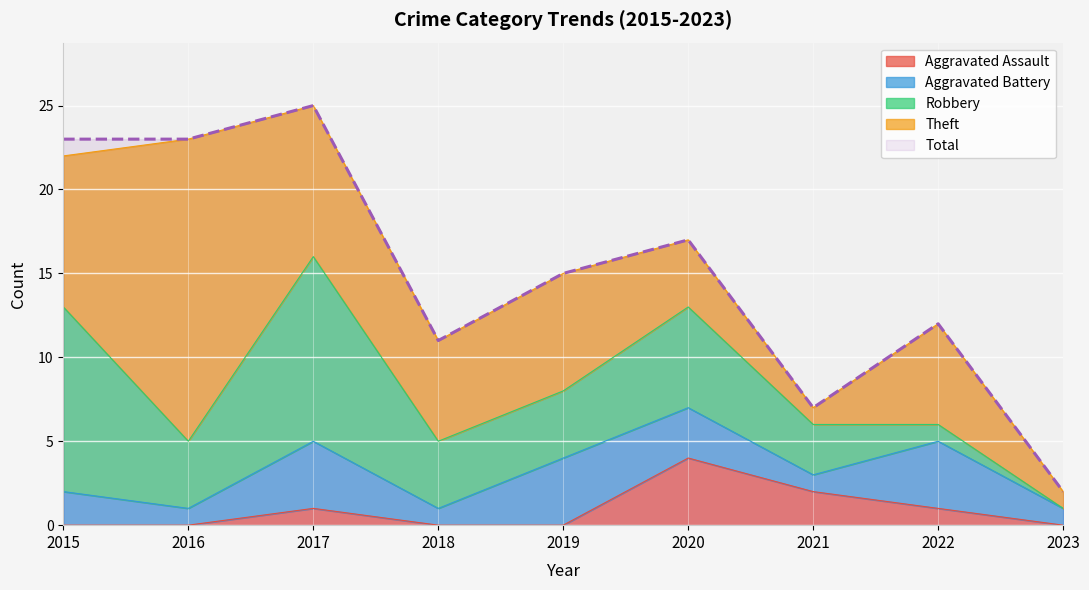

What is the difference between the maximum and minimum values in the Total series?

23